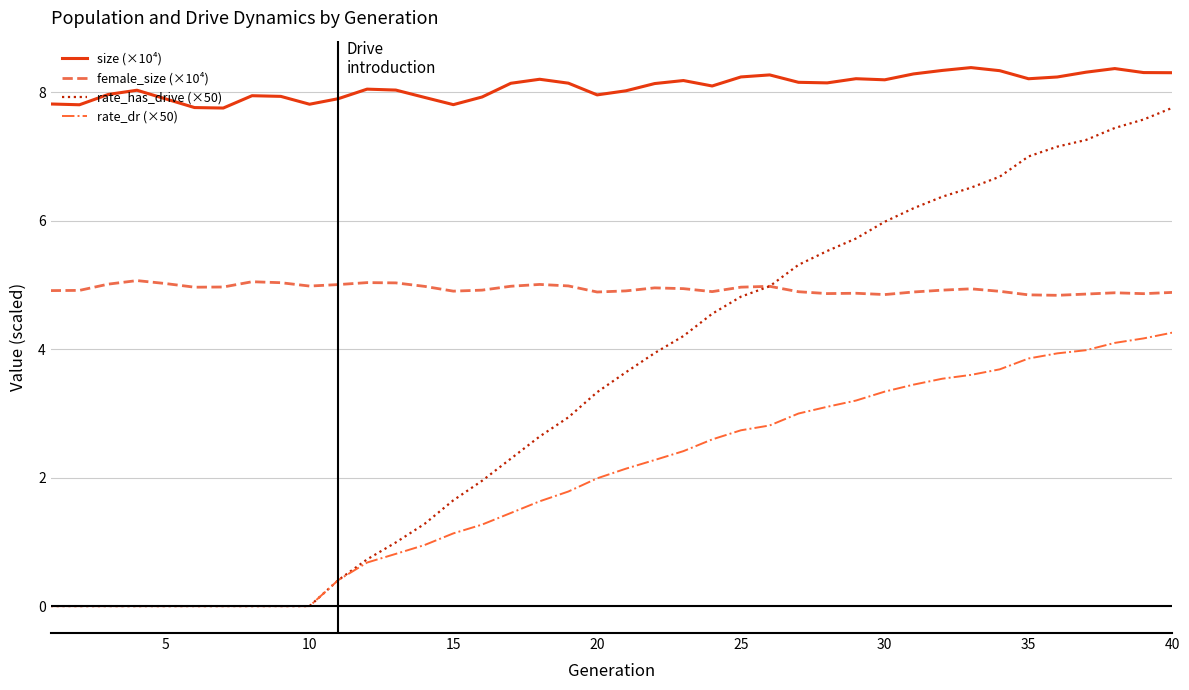

What are all the series names shown in the legend?

size (×10⁴), female_size (×10⁴), rate_has_drive (×50), rate_dr (×50)